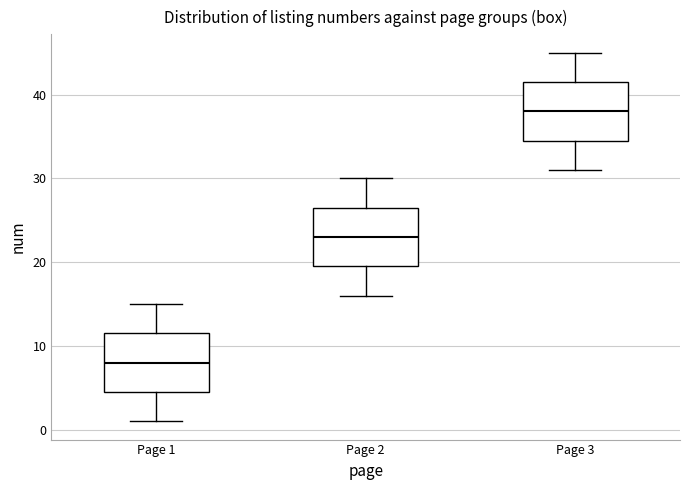

Reading left to right, transcribe this box plot: for each box, give where its median line is, the range the box spans, and where its two whiskers end, as read against the y-axis. The values are not printed on the chart, so give them approximately, as read against the axis.

Page 1: median 8, box 5 to 12, whiskers 1 to 15
Page 2: median 23, box 20 to 27, whiskers 16 to 30
Page 3: median 38, box 35 to 42, whiskers 31 to 45